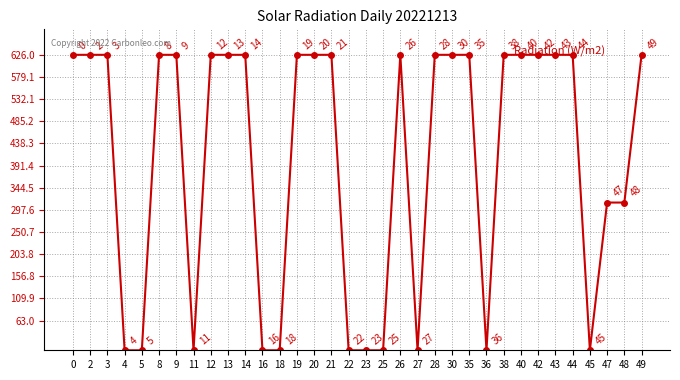

The value at 47 is 313. True or false?

True